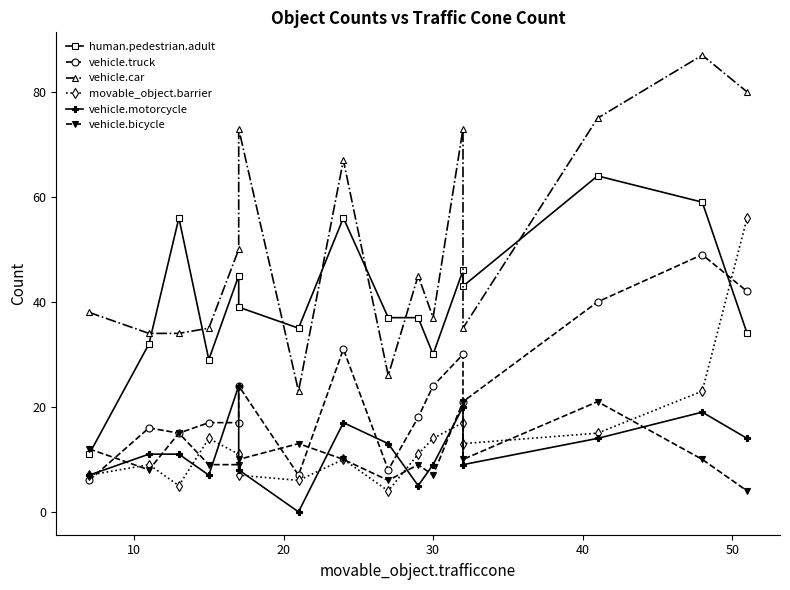

The vehicle.motorcycle series shows 8 at 9. True or false?

False